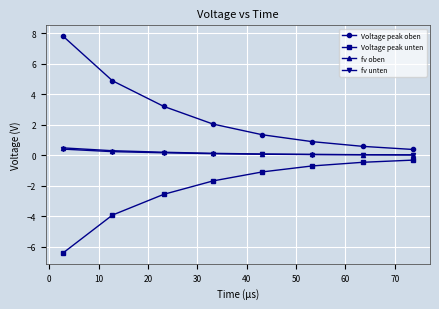

What is the highest value of the fv unten series?

0.4